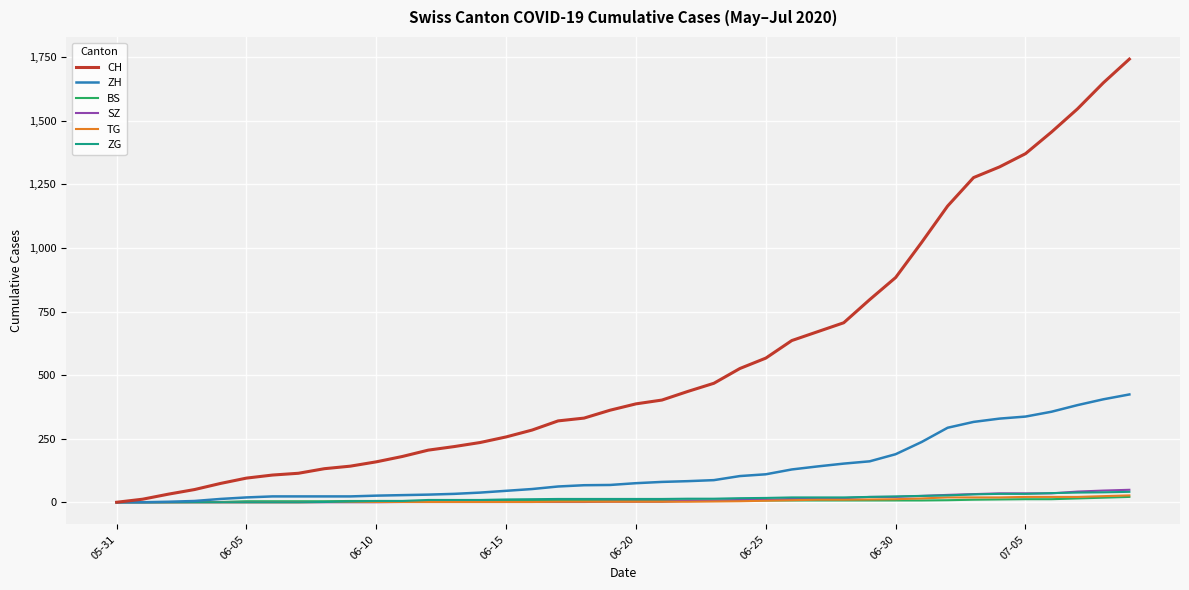

What is the greatest value displayed?

1743